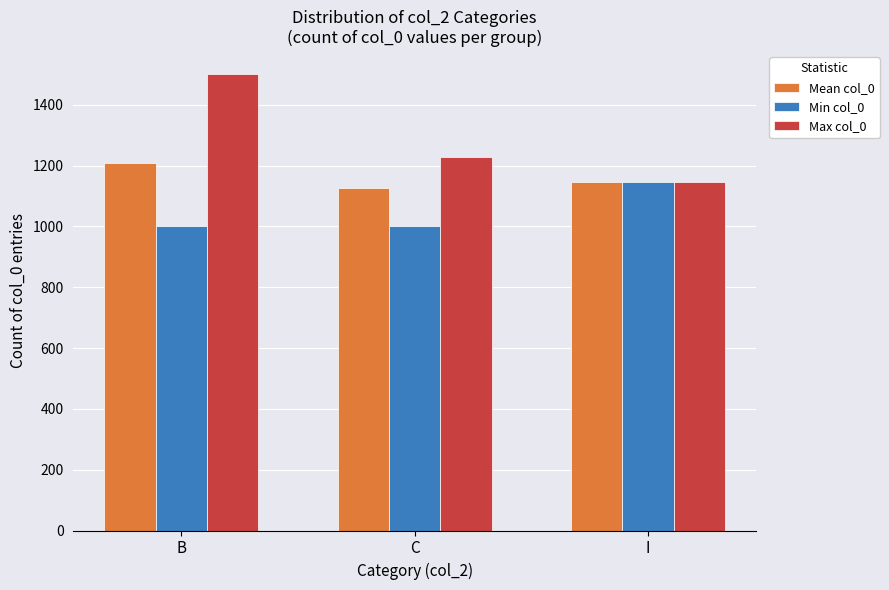

What is the average value of the Min col_0 series?

1048.7